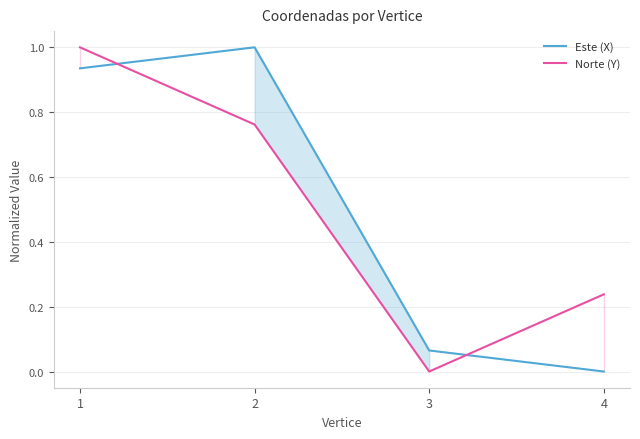

Reading left to right, transcribe all the data shown in this chart.

Este (X): 1=0.9	2=1.0	3=0.1	4=0.0
Norte (Y): 1=1.0	2=0.8	3=0.0	4=0.2